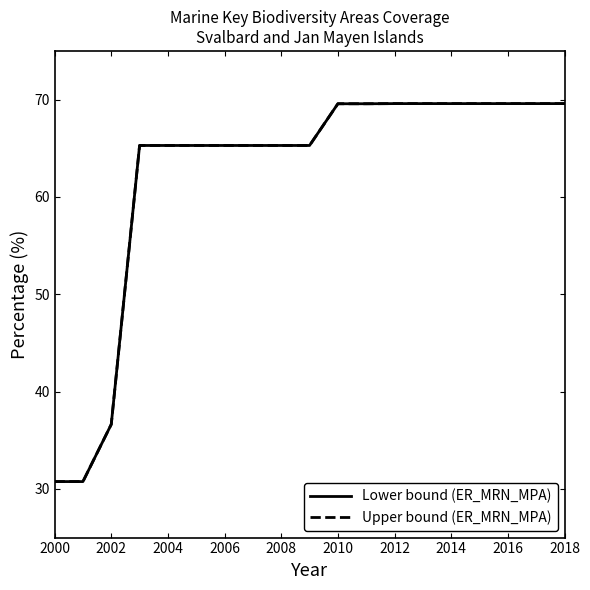

Does the chart display data point markers on the line(s)?

No